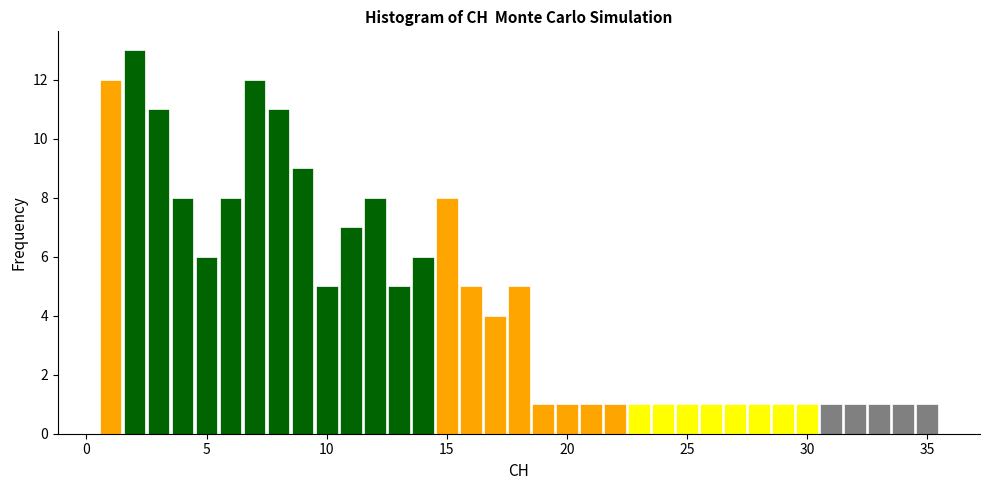

Read against the x-axis, roughly where is the centre of the tallest bar?

2.0